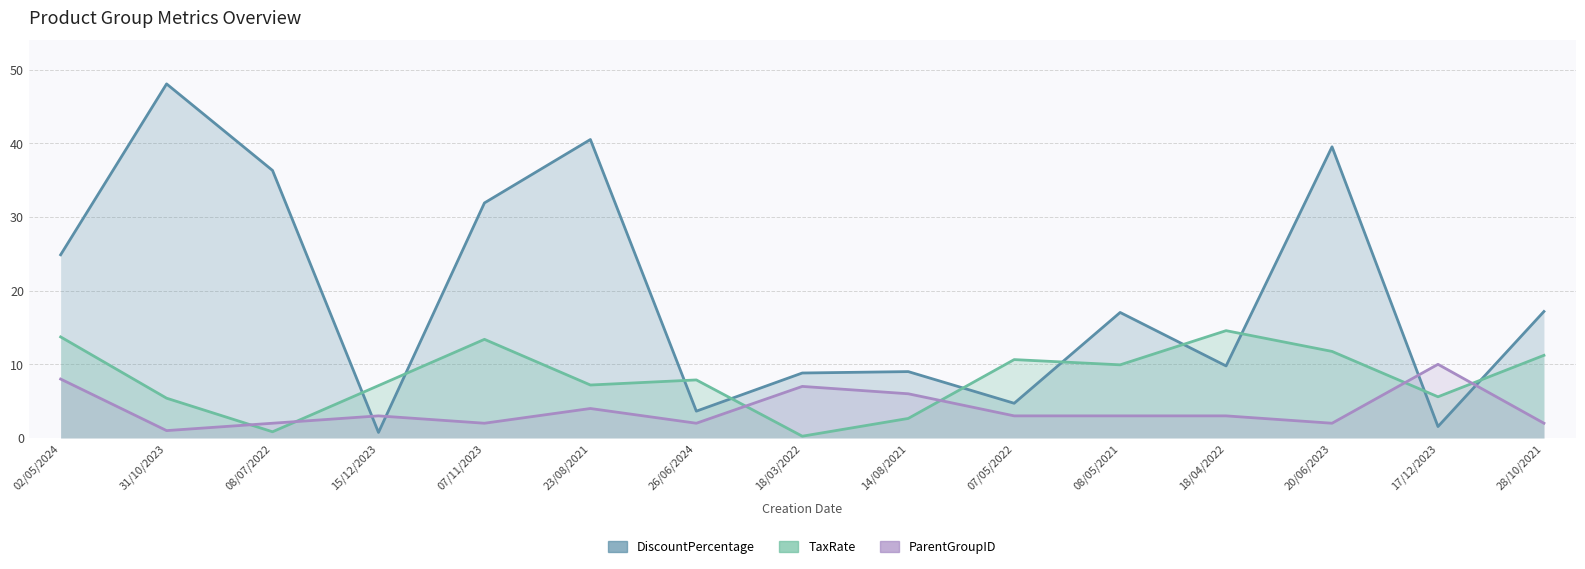

Rank the categories by ParentGroupID value from lowest to highest.

31/10/2023, 08/07/2022, 07/11/2023, 26/06/2024, 20/06/2023, 28/10/2021, 15/12/2023, 07/05/2022, 08/05/2021, 18/04/2022, 23/08/2021, 14/08/2021, 18/03/2022, 02/05/2024, 17/12/2023